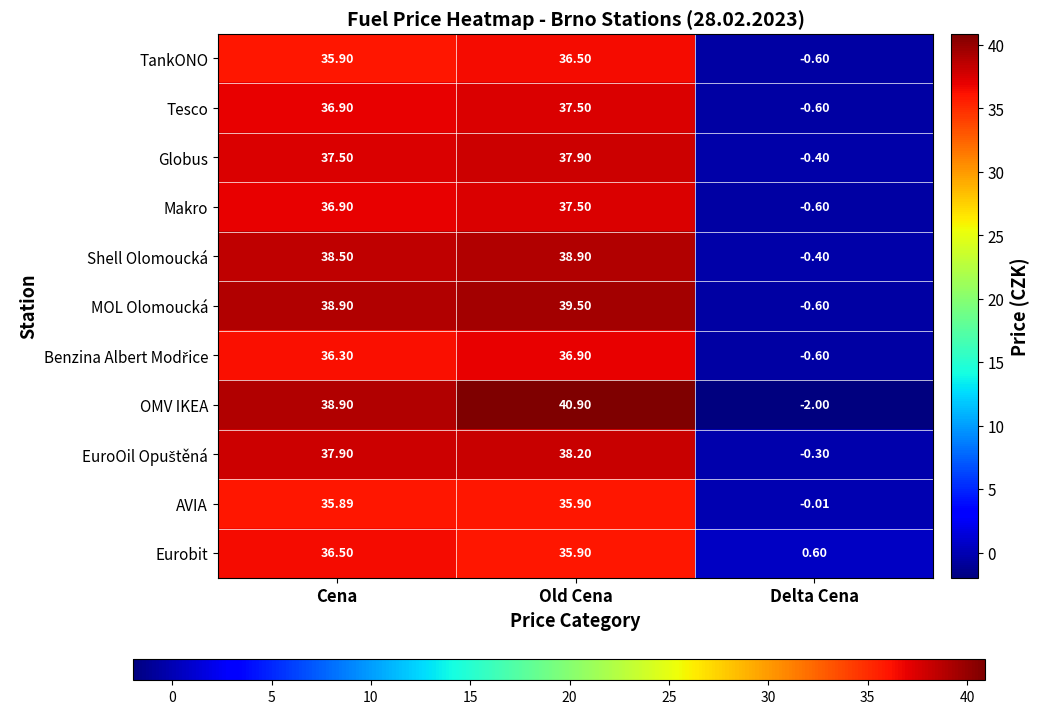

How many categories are shown in the chart?

3